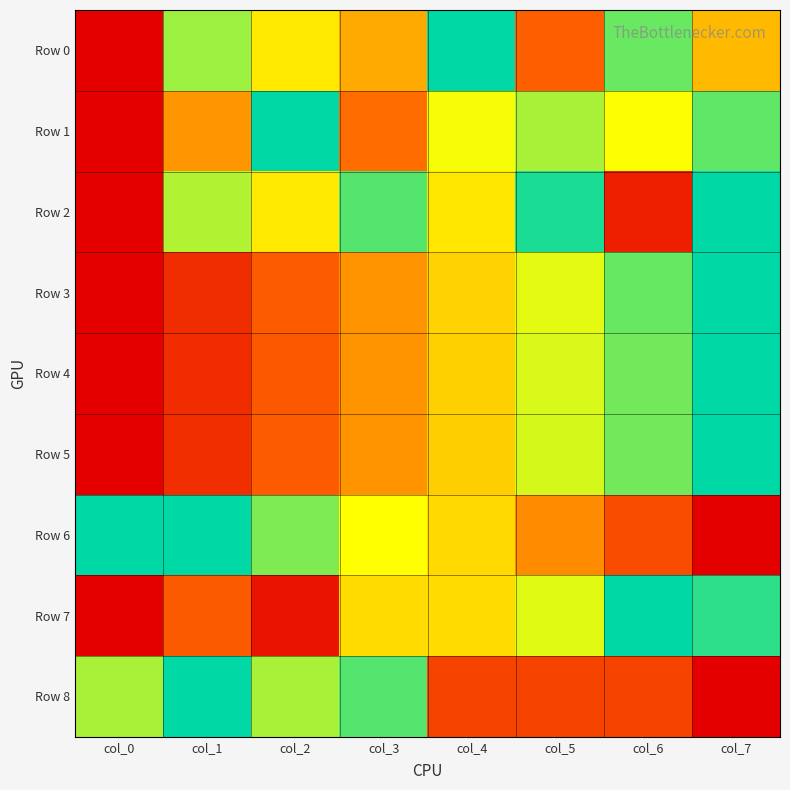

Rank the series at col_2 from lowest to highest value.

Row 7, Row 4, Row 3, Row 5, Row 2, Row 0, Row 8, Row 6, Row 1